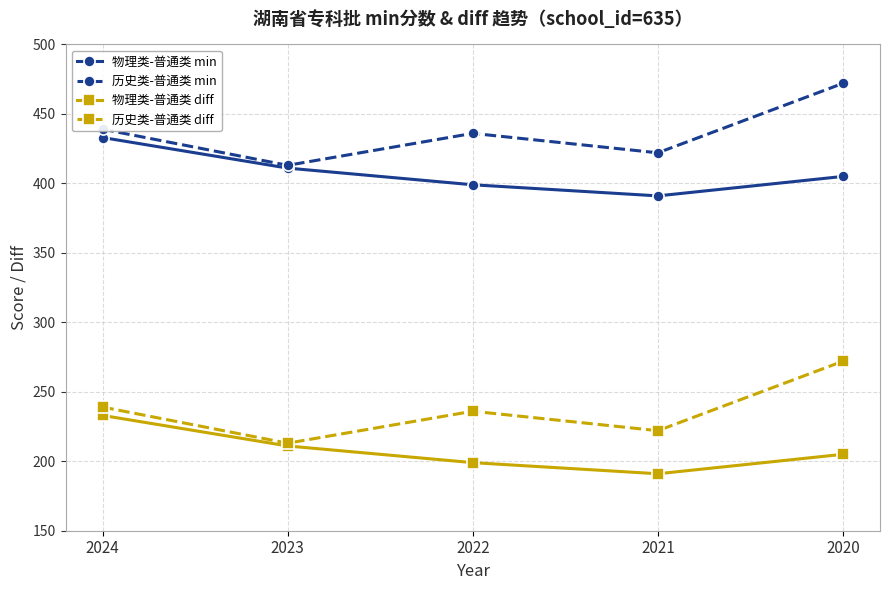

In 历史类-普通类 min, how many points are lower than both neighbors (excluding endpoints)?

2